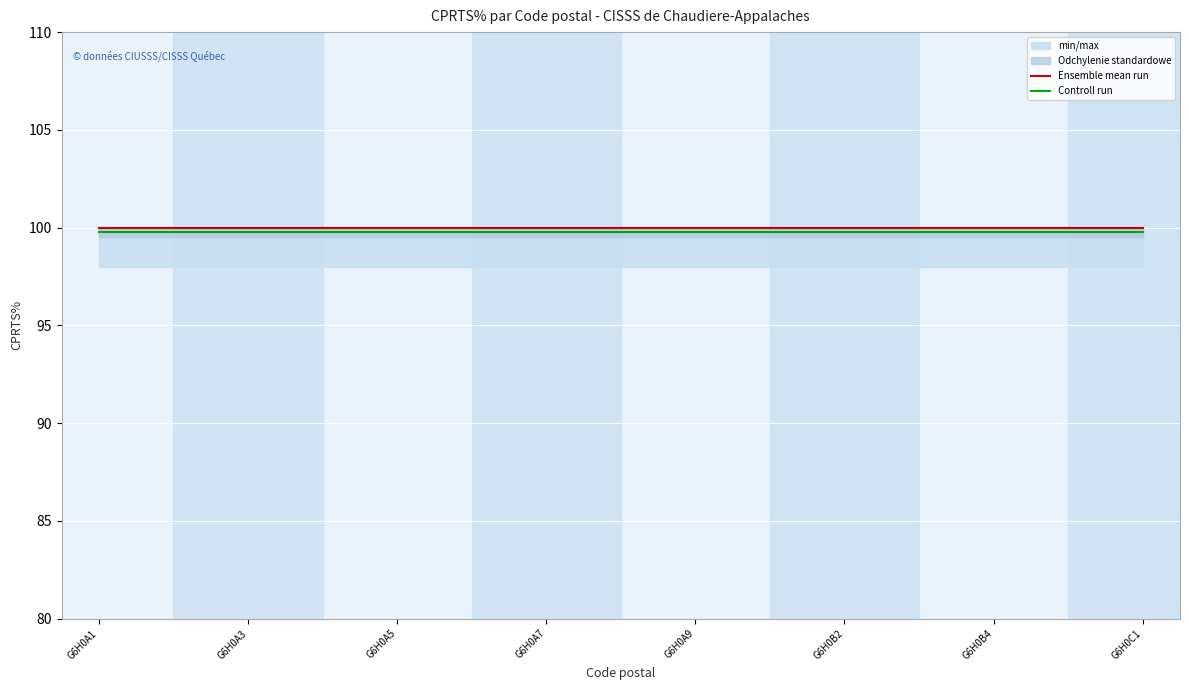

What is the maximum value for Ensemble mean run?

100.0